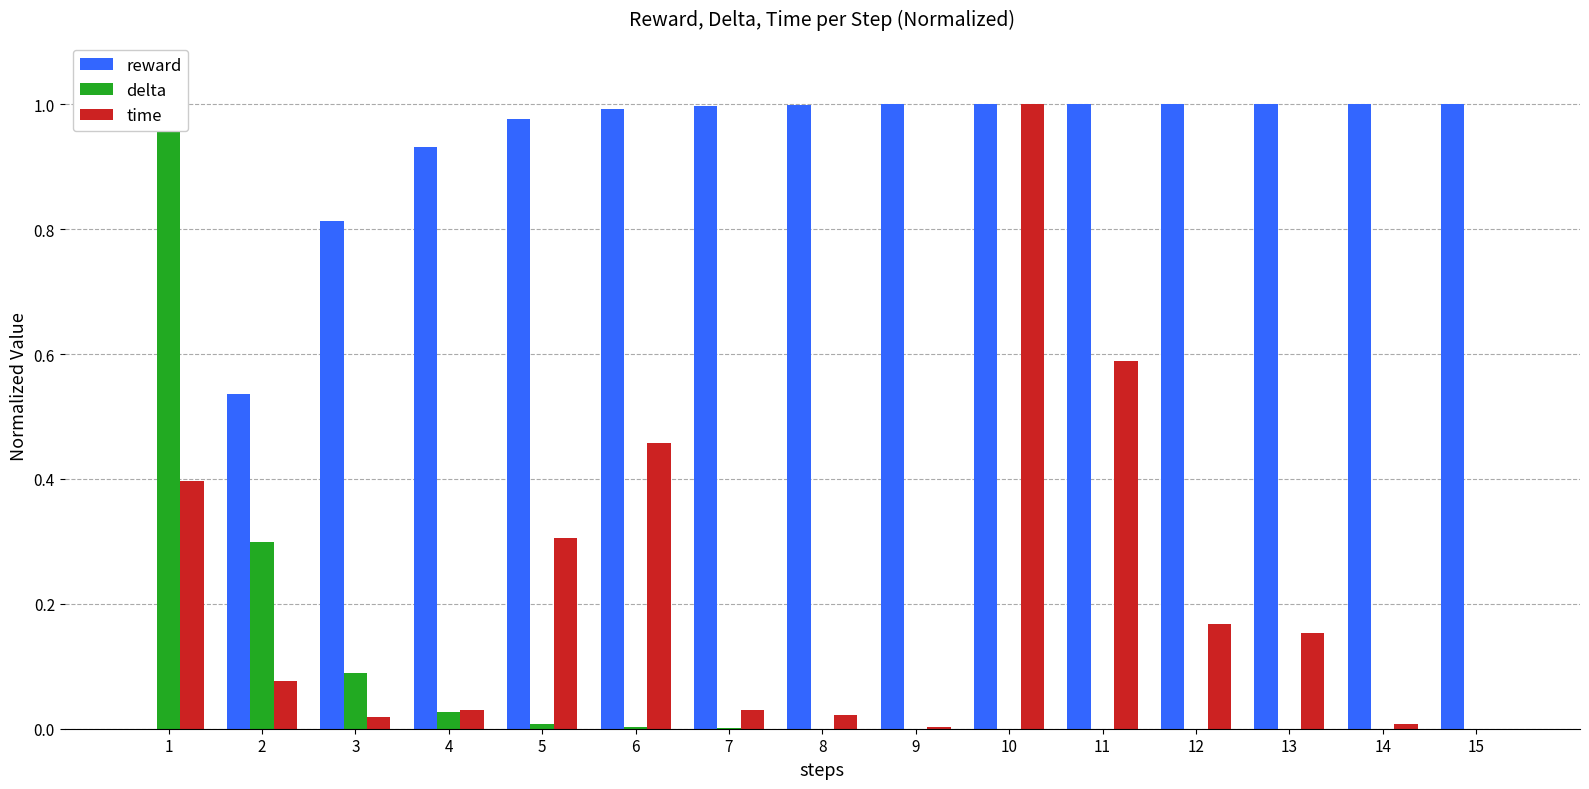

List the series in order of their overall mean, lowest first.

delta, time, reward